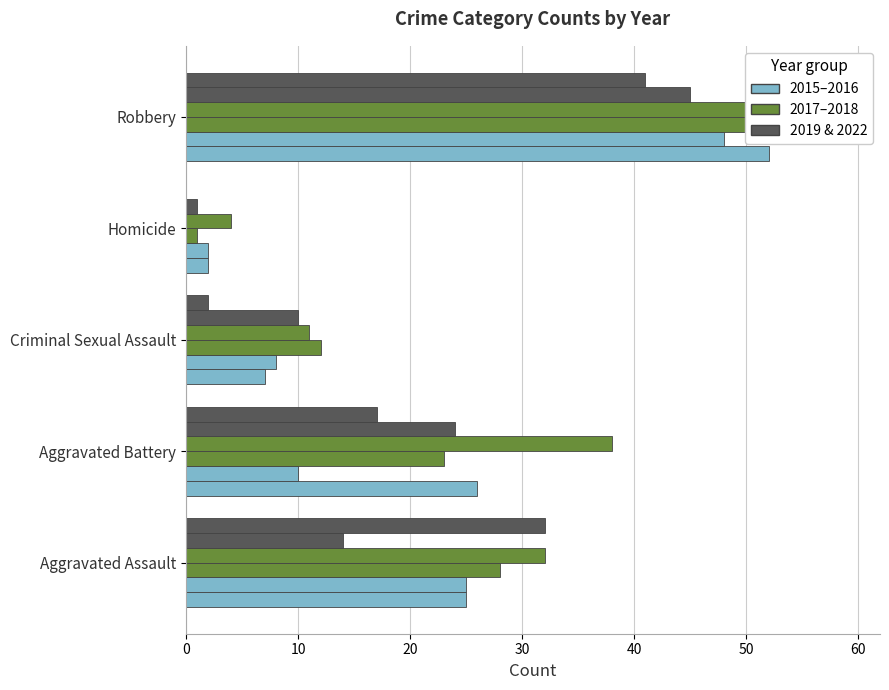

What is the value of the 2015 bar at the 5th from the left?

52